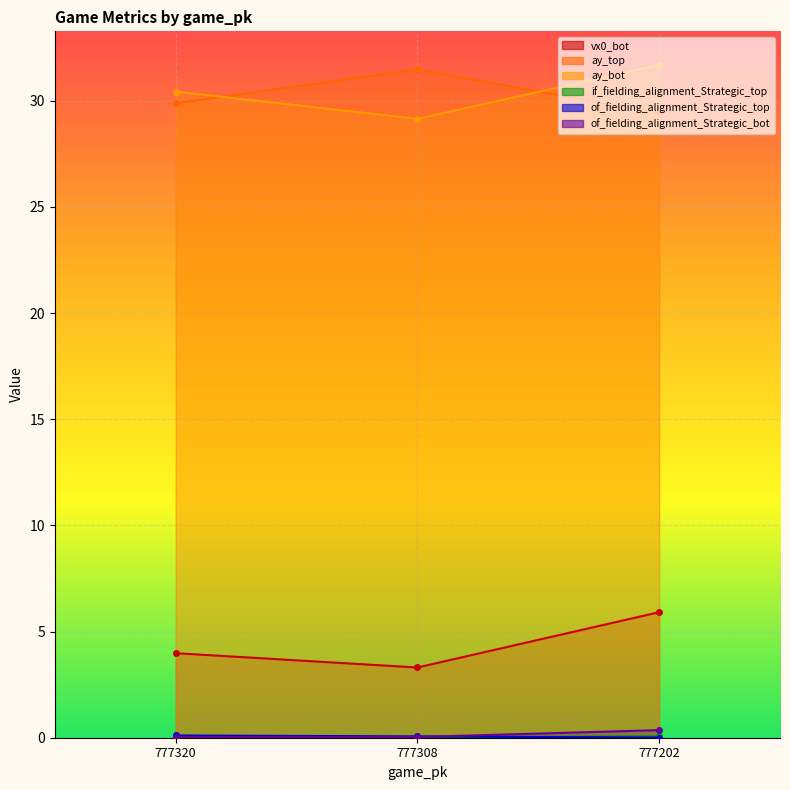

What is the minimum value for ay_top?

29.4